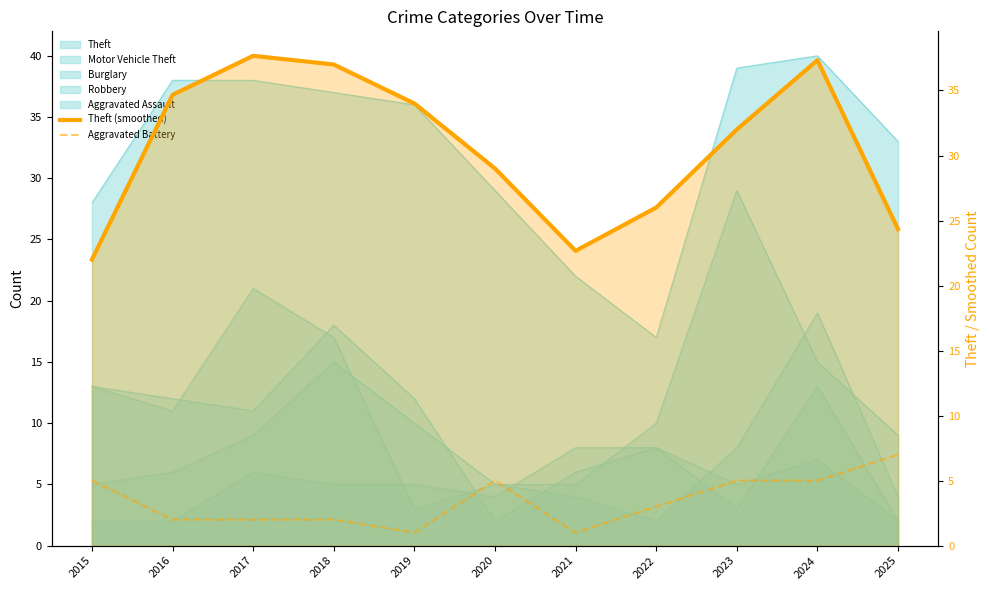

At how many categories does at least one series exceed 13?

11